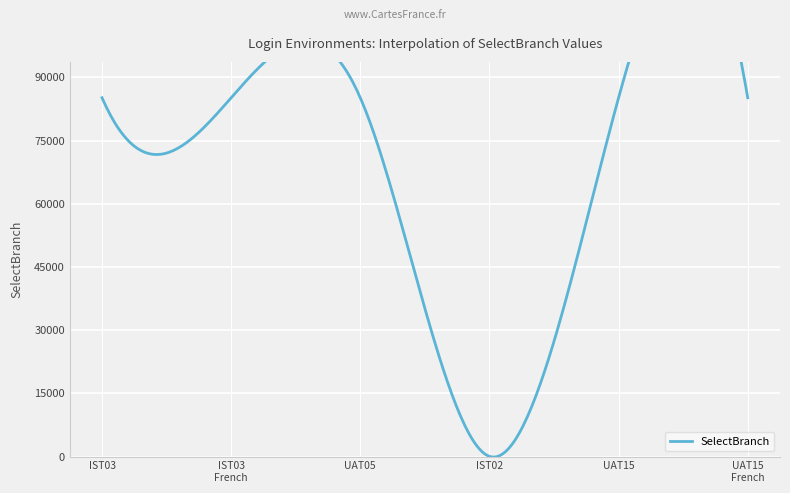

True or false: the data shows 125606 at CIS_Login_UAT15_French.

False